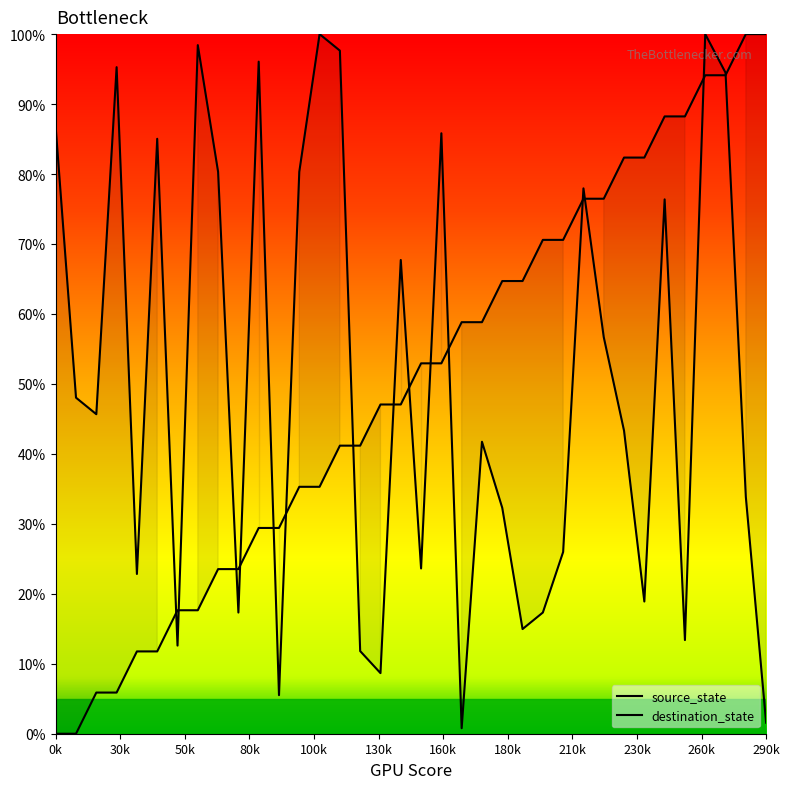

True or false: source_state has more than 2 points higher than both neighbors.

False